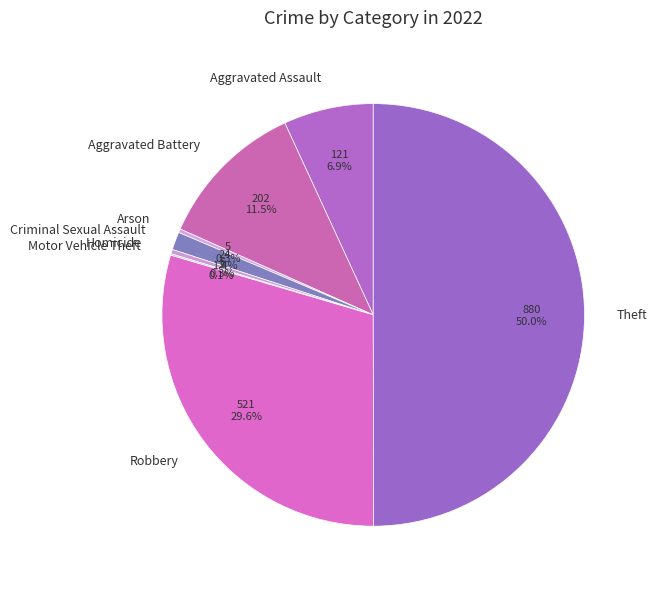

Does Aggravated Battery account for over 50% of the chart?

No